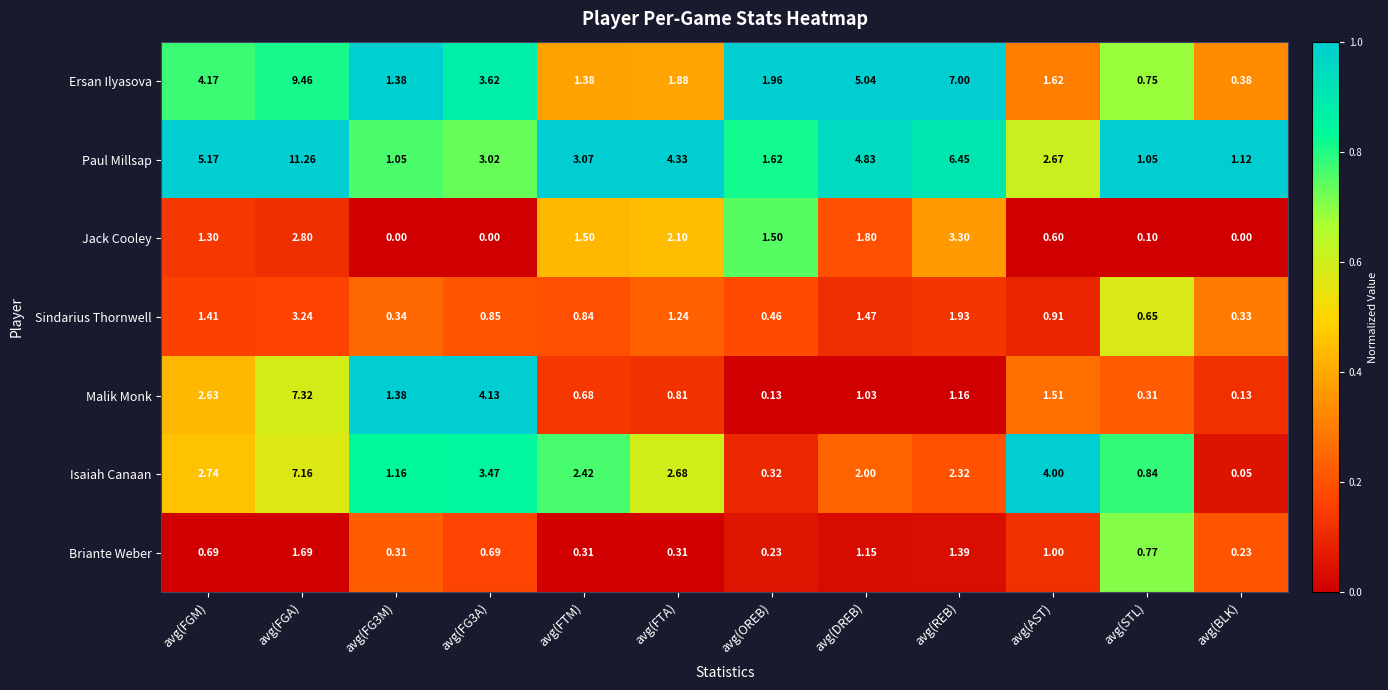

Where is Sindarius Thornwell nearest to the value 1?

avg(AST)